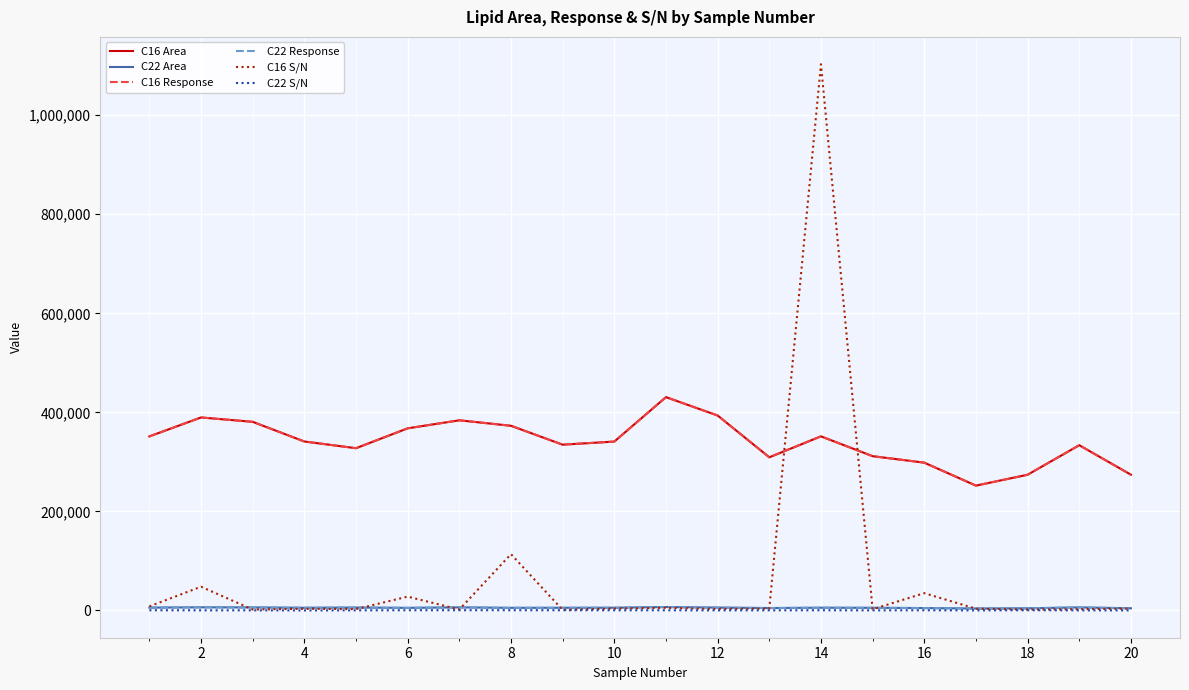

Reading left to right, what are all the values shown in this chart?

C16 Area: 351427.0	389676.0	380873.0	341161.0	327610.0	367742.0	383942.0	372892.0	334755.0	341020.0	430728.0	393655.0	309265.0	351550.0	311526.0	298451.0	252066.0	274023.0	333663.0	274128.0
C22 Area: 5778.8	6341.3	6148.9	5426.0	5886.4	5269.0	6251.1	5312.4	5431.2	5515.8	6947.7	5809.6	4885.3	5566.1	5347.8	4875.1	3932.6	4402.1	6177.6	4437.7
C16 Response: 351427.0	389676.0	380873.0	341161.0	327610.0	367742.0	383942.0	372892.0	334755.0	341020.0	430728.0	393655.0	309265.0	351550.0	311526.0	298451.0	252066.0	274023.0	333663.0	274128.0
C22 Response: 5778.8	6341.3	6148.9	5426.0	5886.4	5269.0	6251.1	5312.4	5431.2	5515.8	6947.7	5809.6	4885.3	5566.1	5347.8	4875.1	3932.6	4402.1	6177.6	4437.7
C16 S/N: 8271.8	47922.8	1891.4	3373.3	2661.8	27988.3	1923.4	113725.0	1106.6	3925.2	5434.2	3025.3	3923.4	1102950.0	2403.2	34943.7	3561.2	1936.1	2447.5	3950.9
C22 S/N: 444.1	276.2	280.7	115.1	271.1	424.2	514.2	499.4	456.5	389.1	369.1	222.6	295.2	426.8	236.6	375.1	176.7	467.4	243.6	186.1